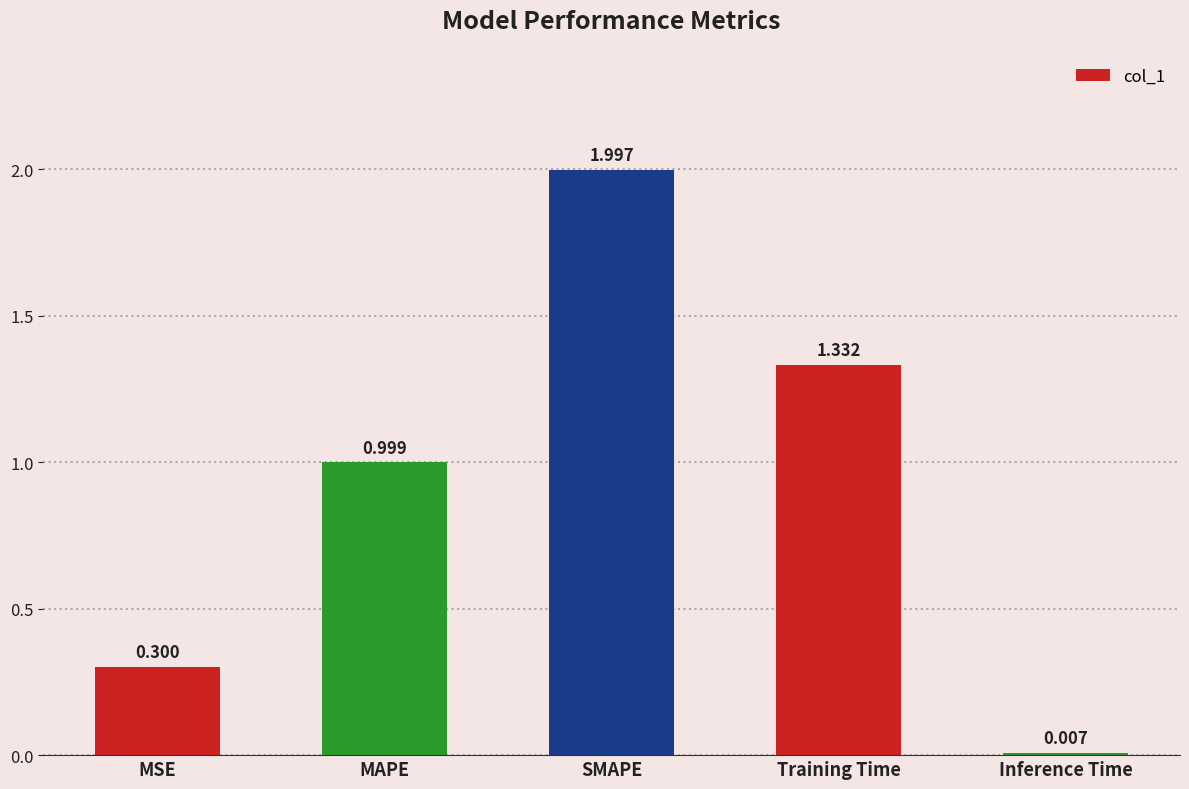

At which label is the value closest to 1?

MAPE